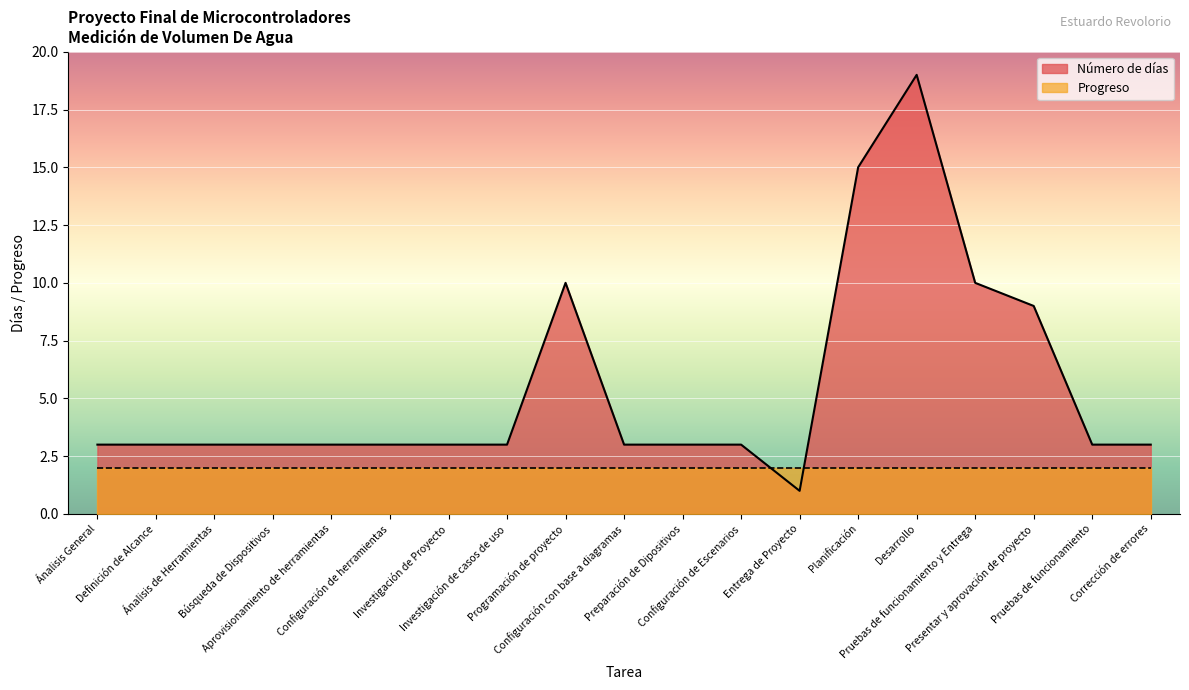

How many distinct data groups are displayed?

2